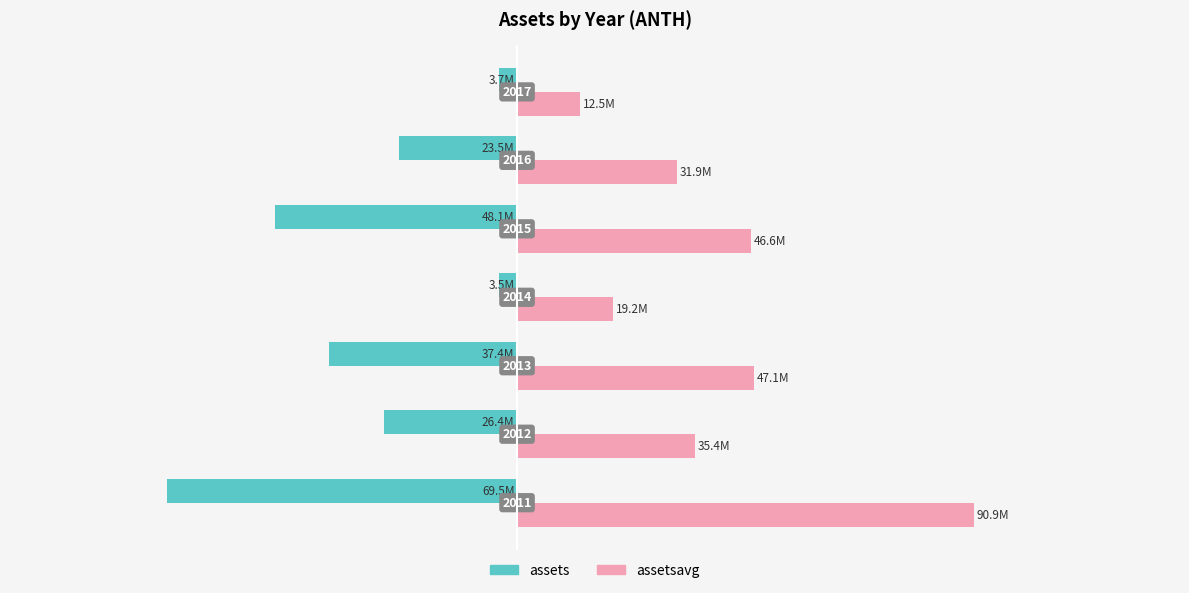

What is the value of the assets bar at the 3rd from the left?

-37417000